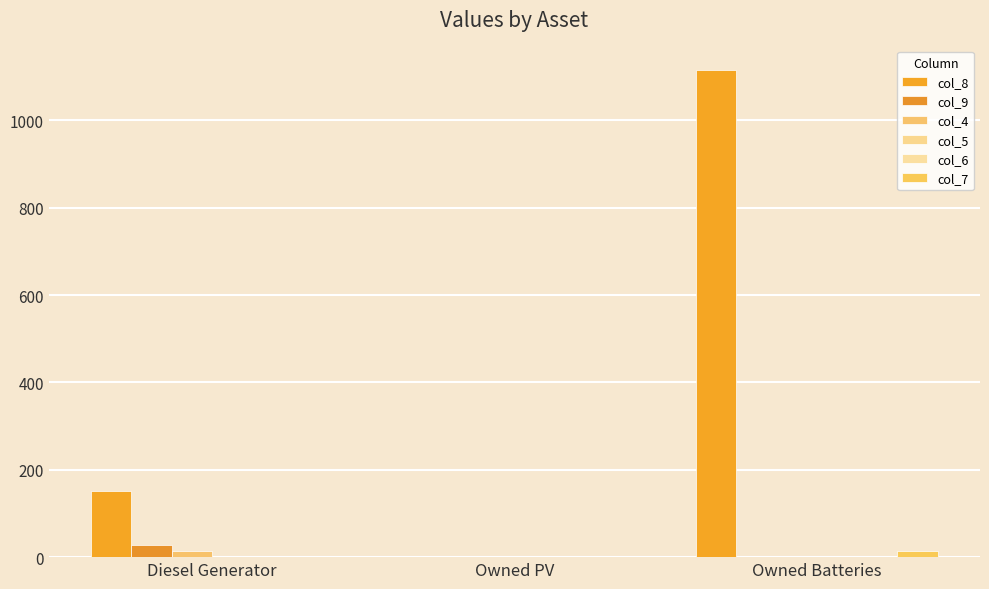

Count the number of categories in the chart.

3